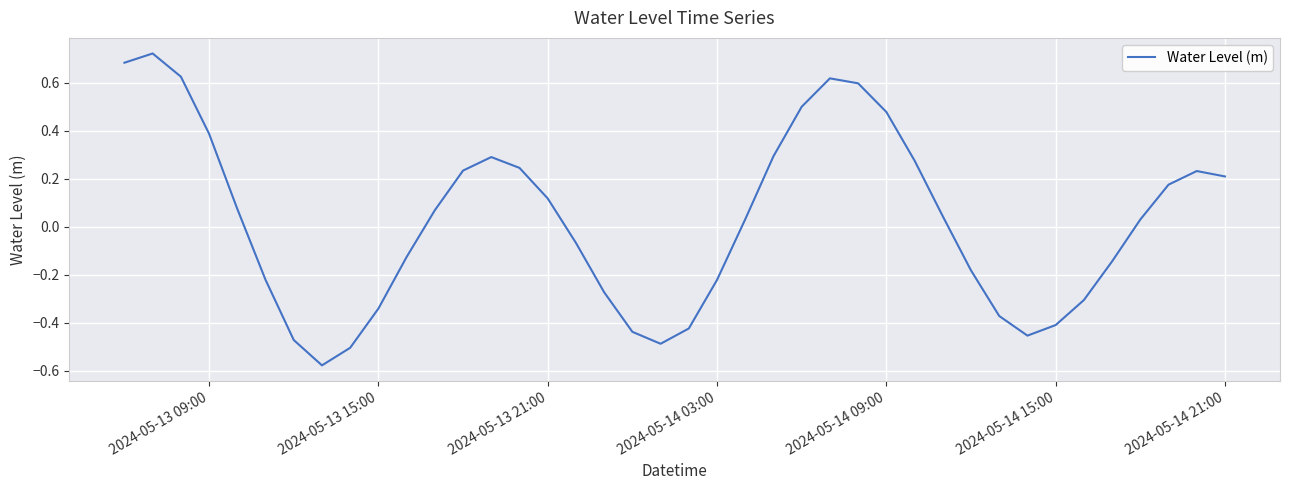

What is the difference between the maximum and minimum values?

1.3